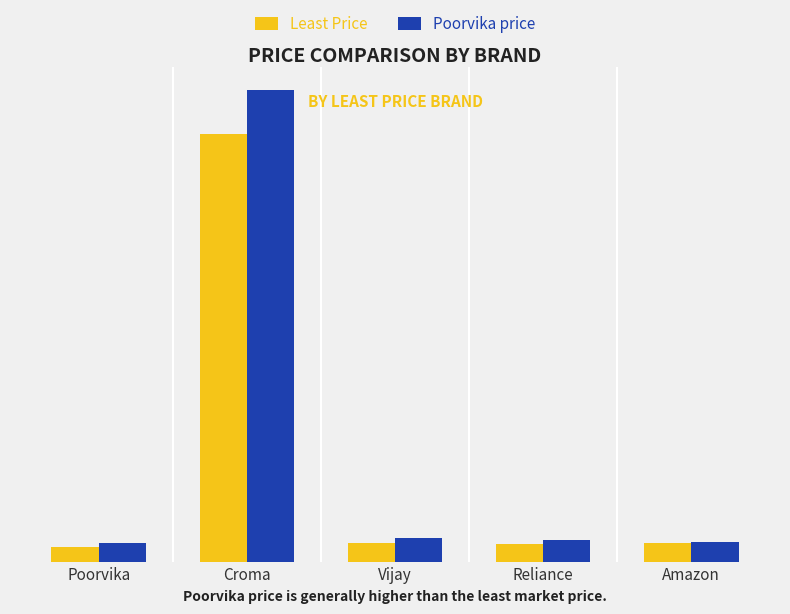

What is the difference between the second highest and second lowest values in the Poorvika price series?

346